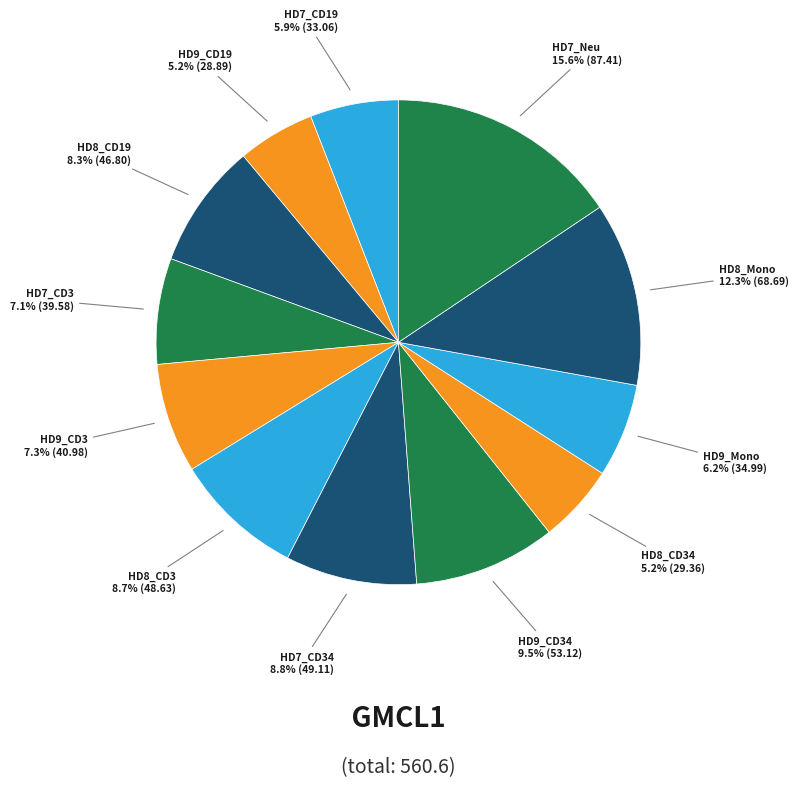

Is there a majority slice in this chart?

No